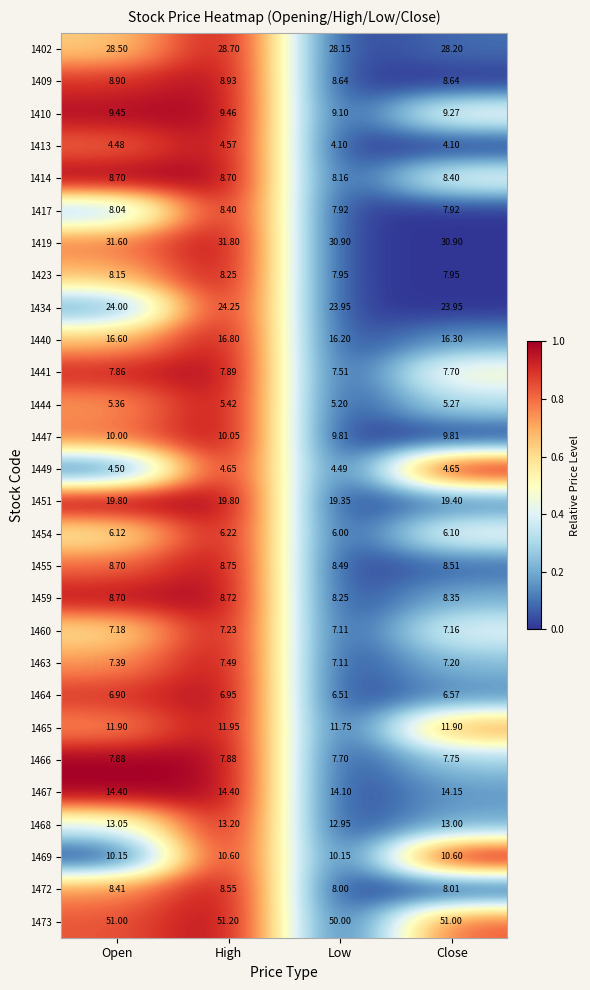

List the series in order of their peak value, lowest first.

1413, 1449, 1444, 1454, 1464, 1460, 1463, 1466, 1441, 1423, 1417, 1472, 1414, 1459, 1455, 1409, 1410, 1447, 1469, 1465, 1468, 1467, 1440, 1451, 1434, 1402, 1419, 1473